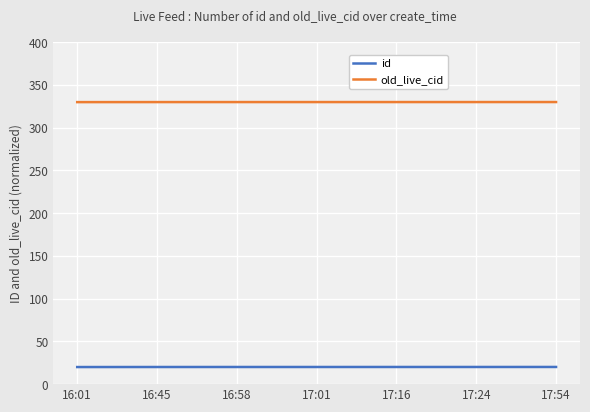

True or false: id has a value of 20.1 at 16:58.

True